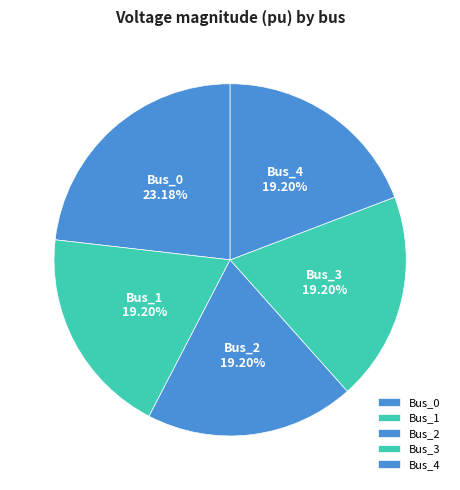

Is Bus_2 the majority of the pie?

No